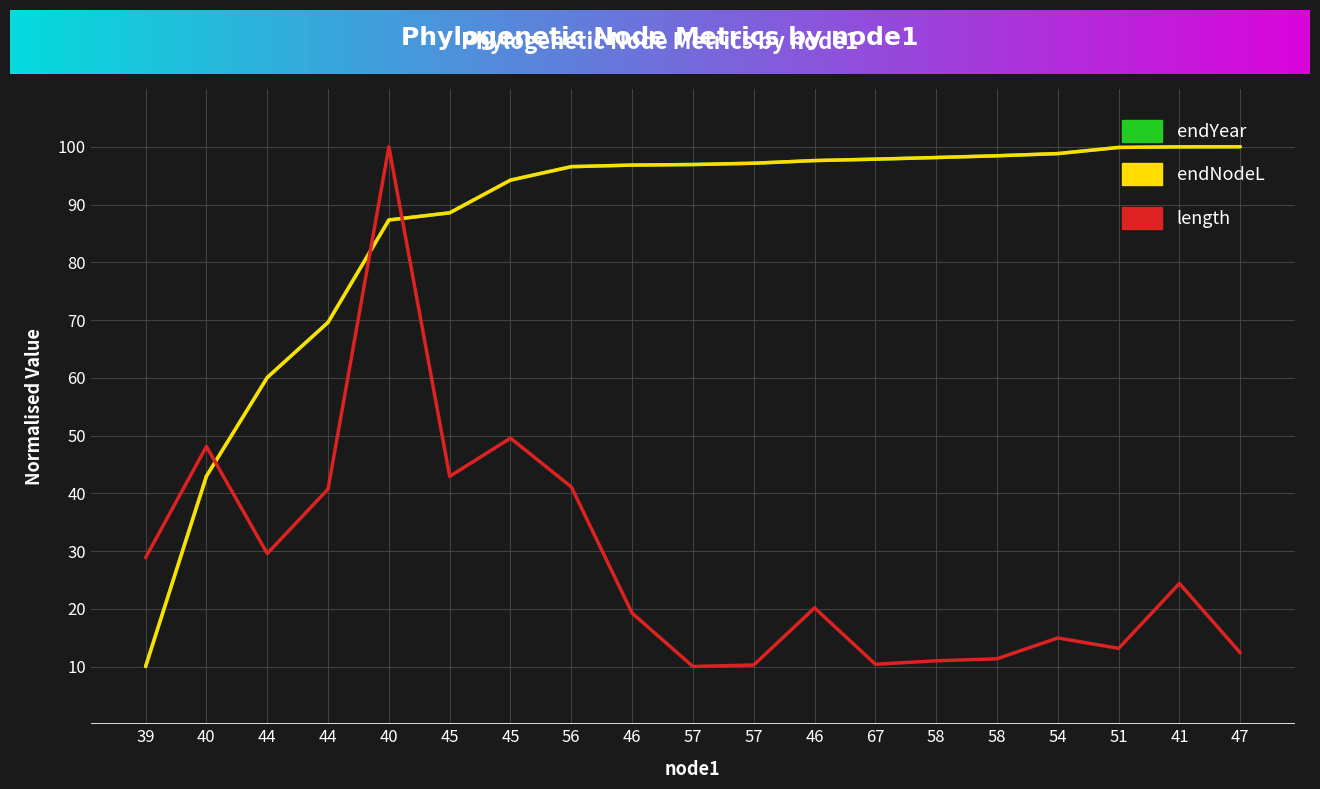

Where is endNodeL nearest to the value 55?

44